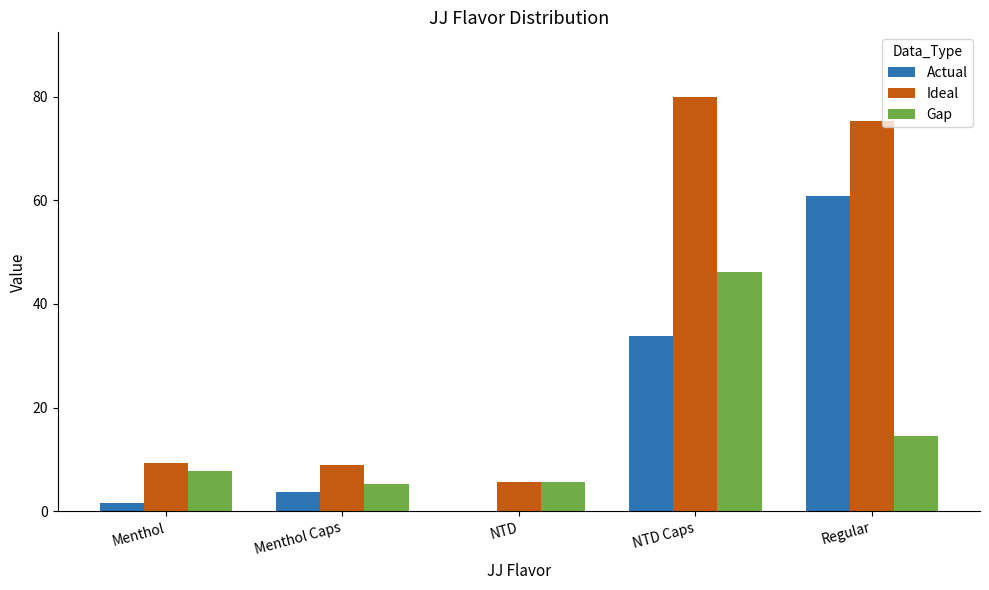

What are all the series names shown in the legend?

Actual, Ideal, Gap